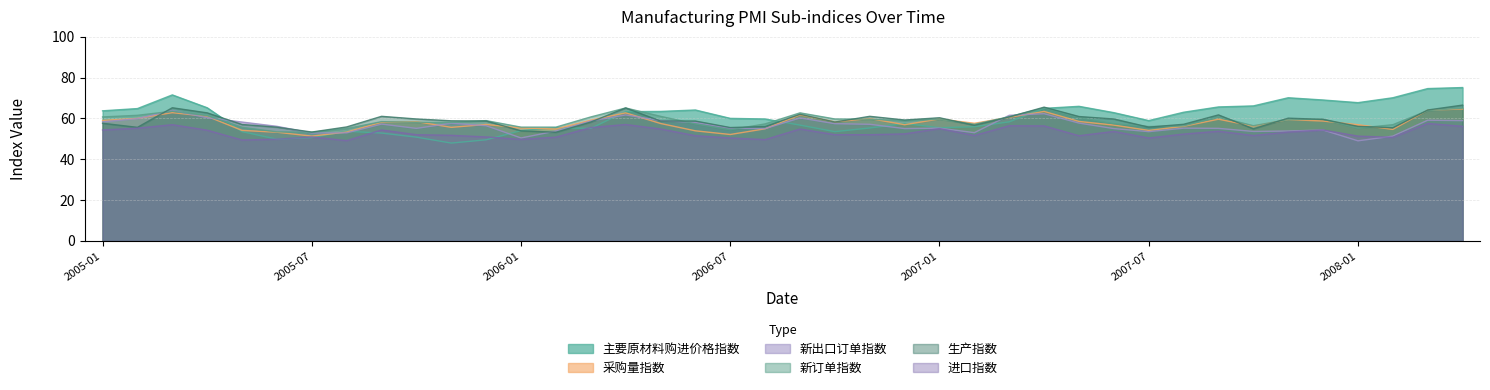

What is the sum of the 新出口订单指数 values at 2005-02 and 2007-02?

112.9